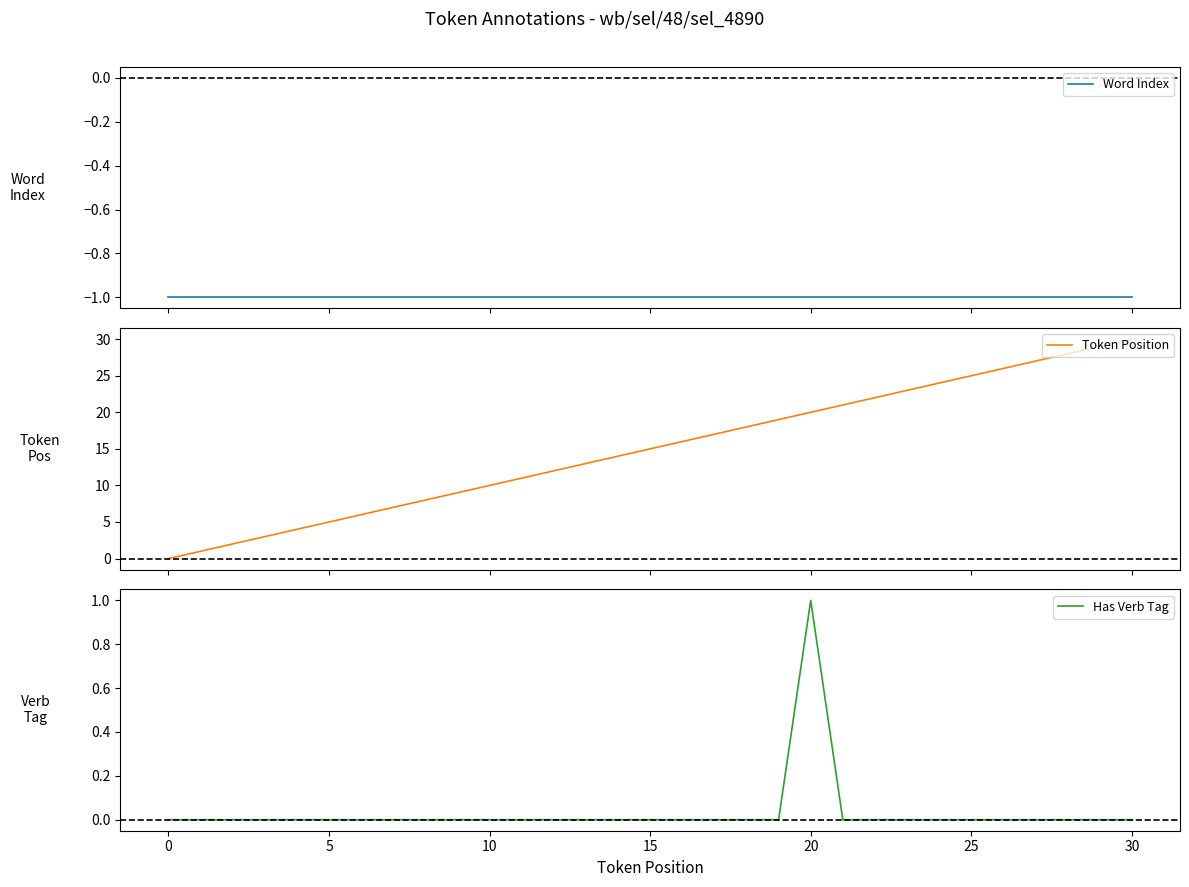

True or false: Word Index and Has Verb Tag intersect in this chart.

False